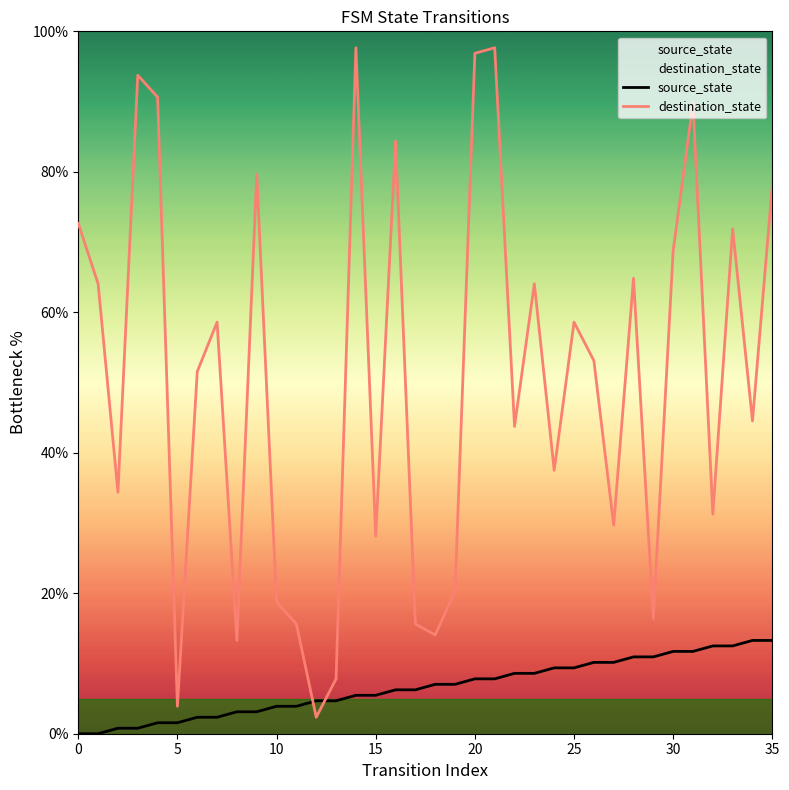

What is the label of the 26th point from the left?

25